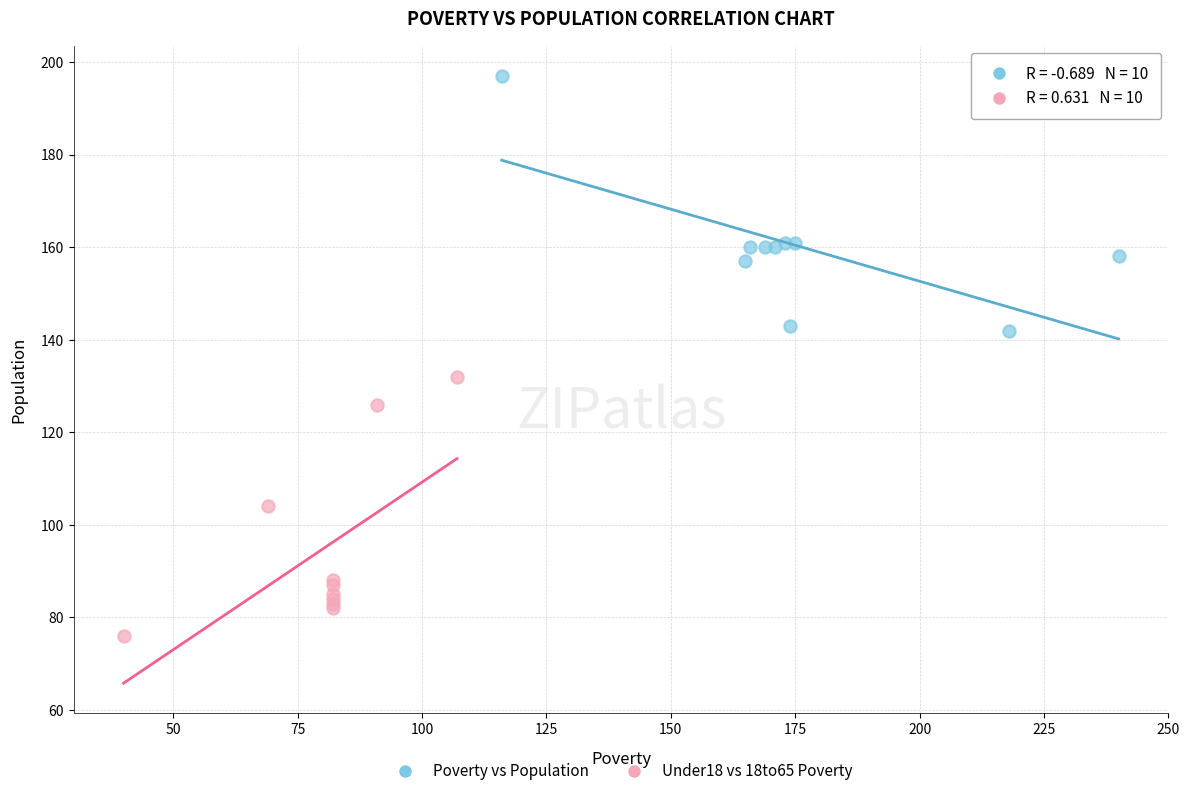

Which series reaches the maximum Y coordinate?

Poverty vs Population